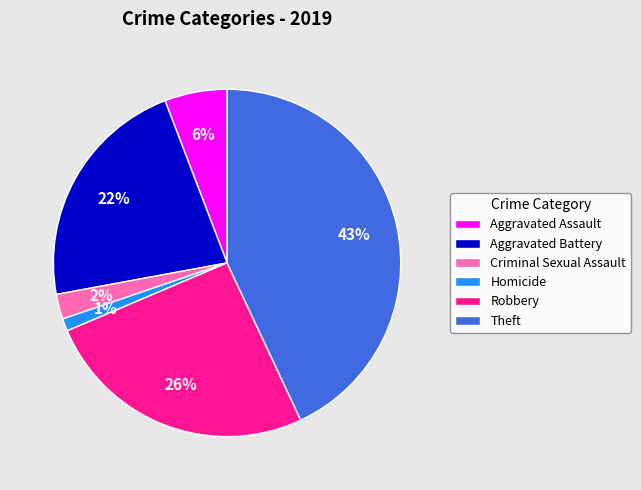

Is there any slice that represents more than half of the pie?

No